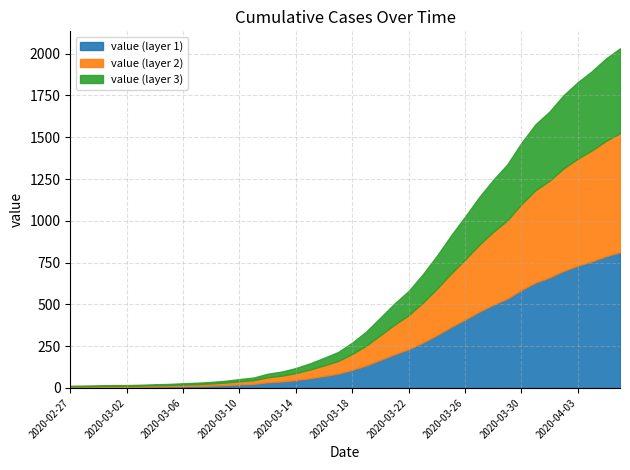

What is the difference between the maximum and minimum values?

2019